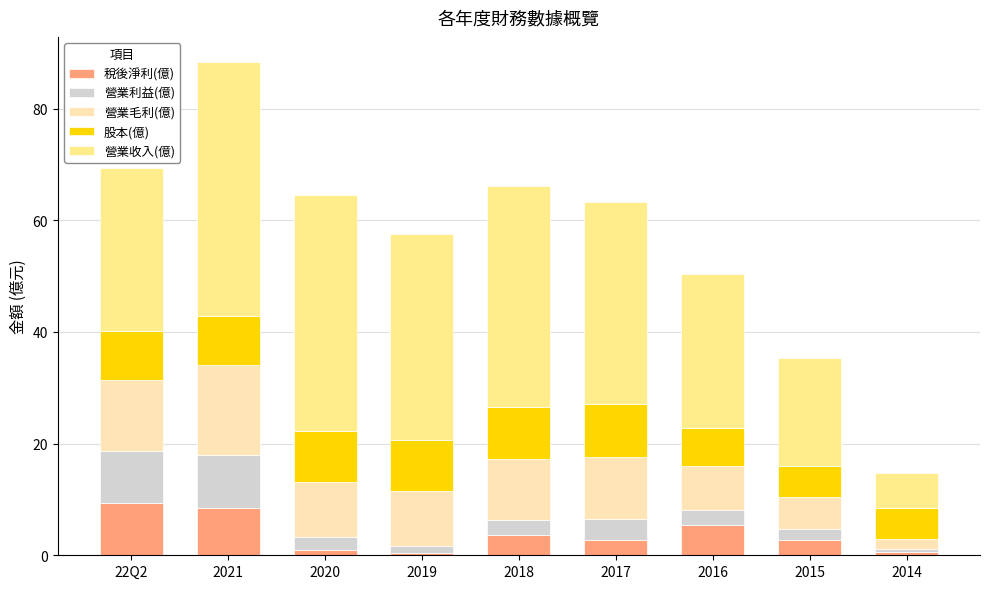

What is the maximum value for 稅後淨利(億)?

9.3